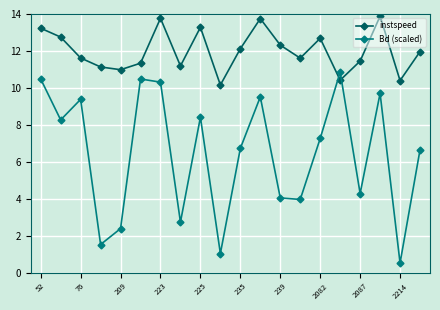

What is the value of the Bd (scaled) point at the 1st from the left?

10.5